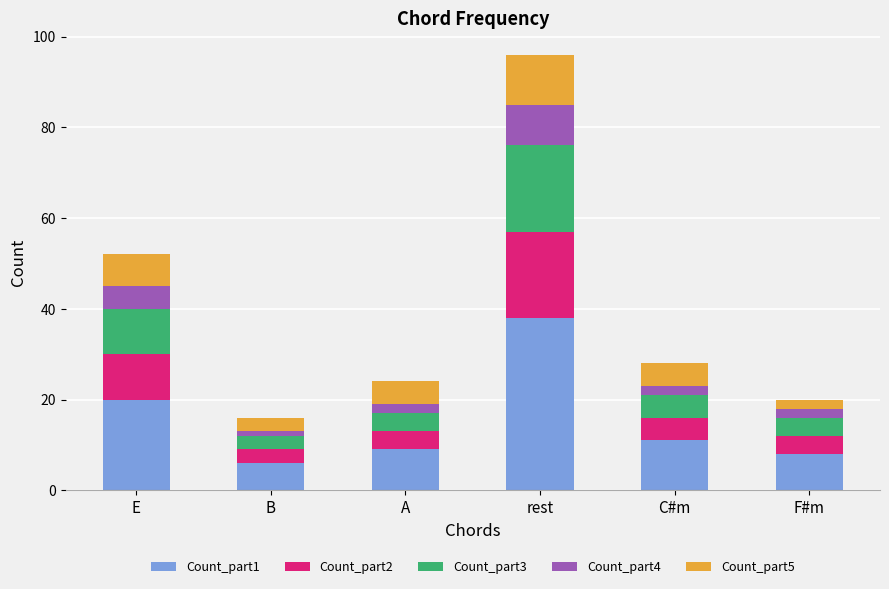

Reading right to left, list the values for the Count_part1 series.

F#m=8	C#m=11	rest=38	A=9	B=6	E=20